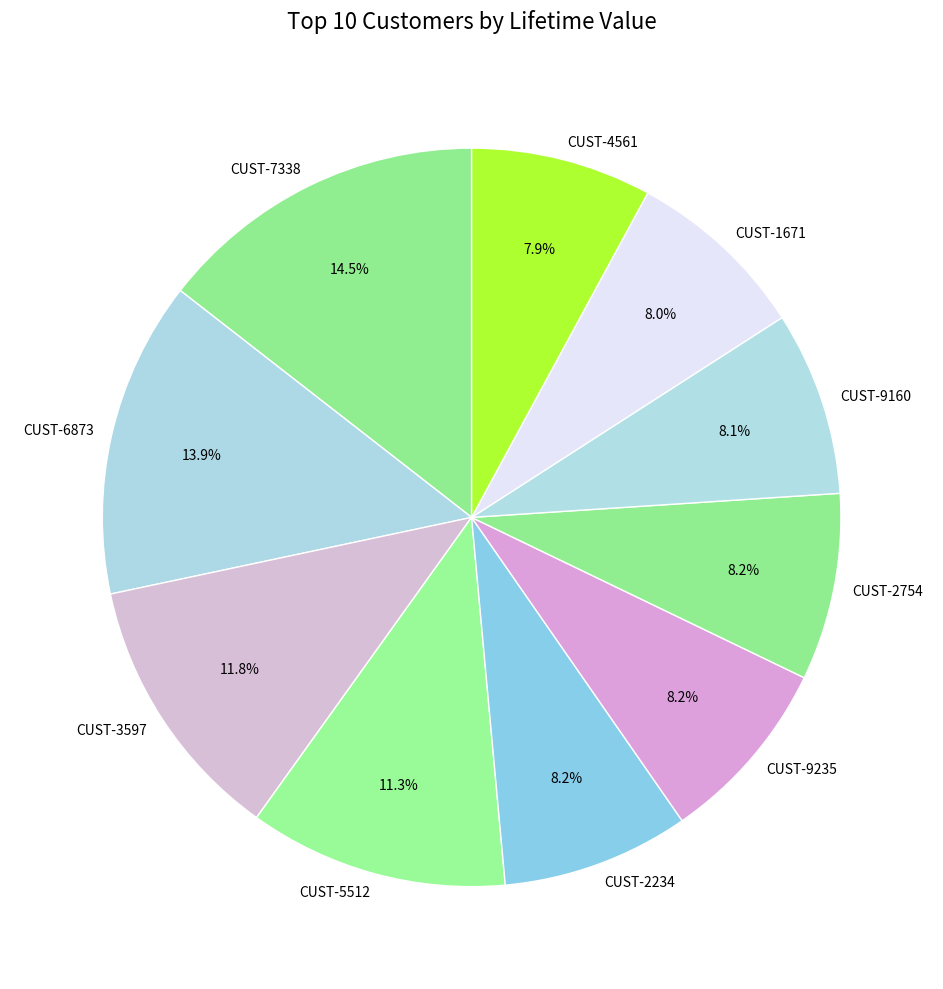

How many segments does this pie chart have?

10